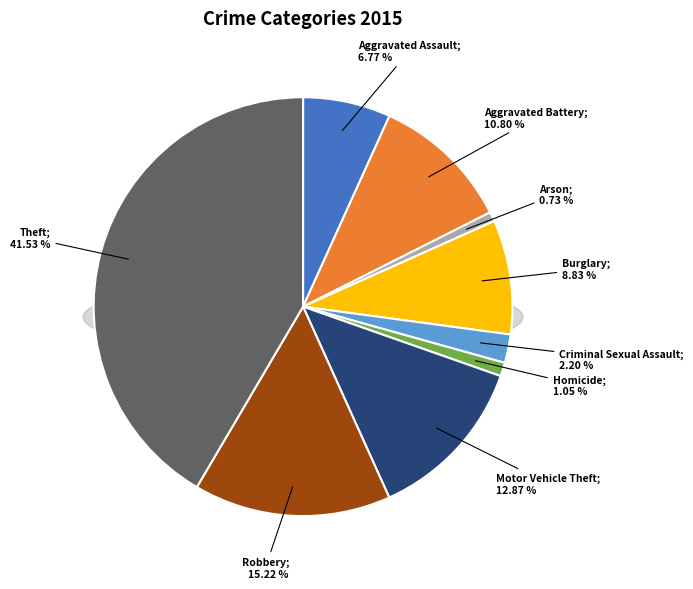

Which has a higher value, Burglary or Arson?

Burglary